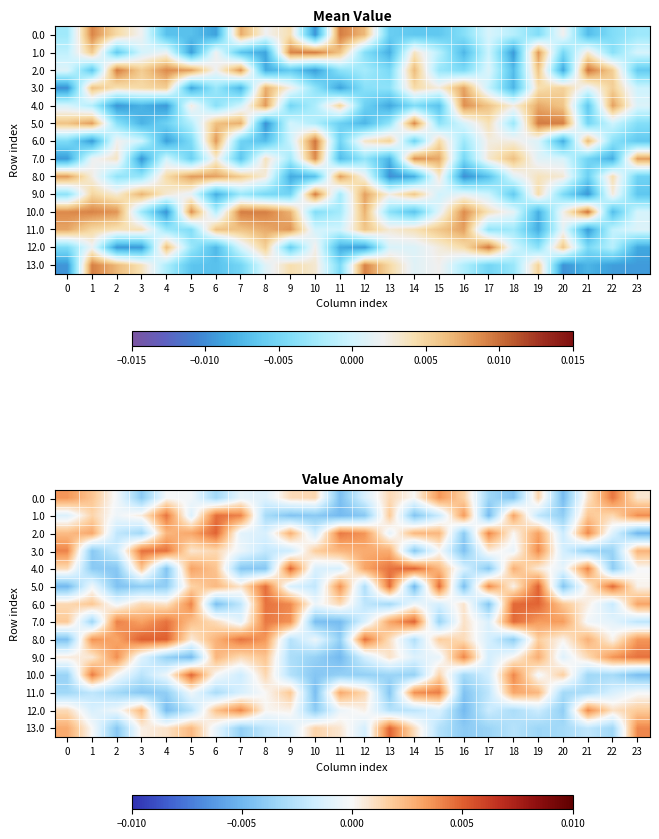

True or false: 6.0 has a value of 0.0 at 21.

False